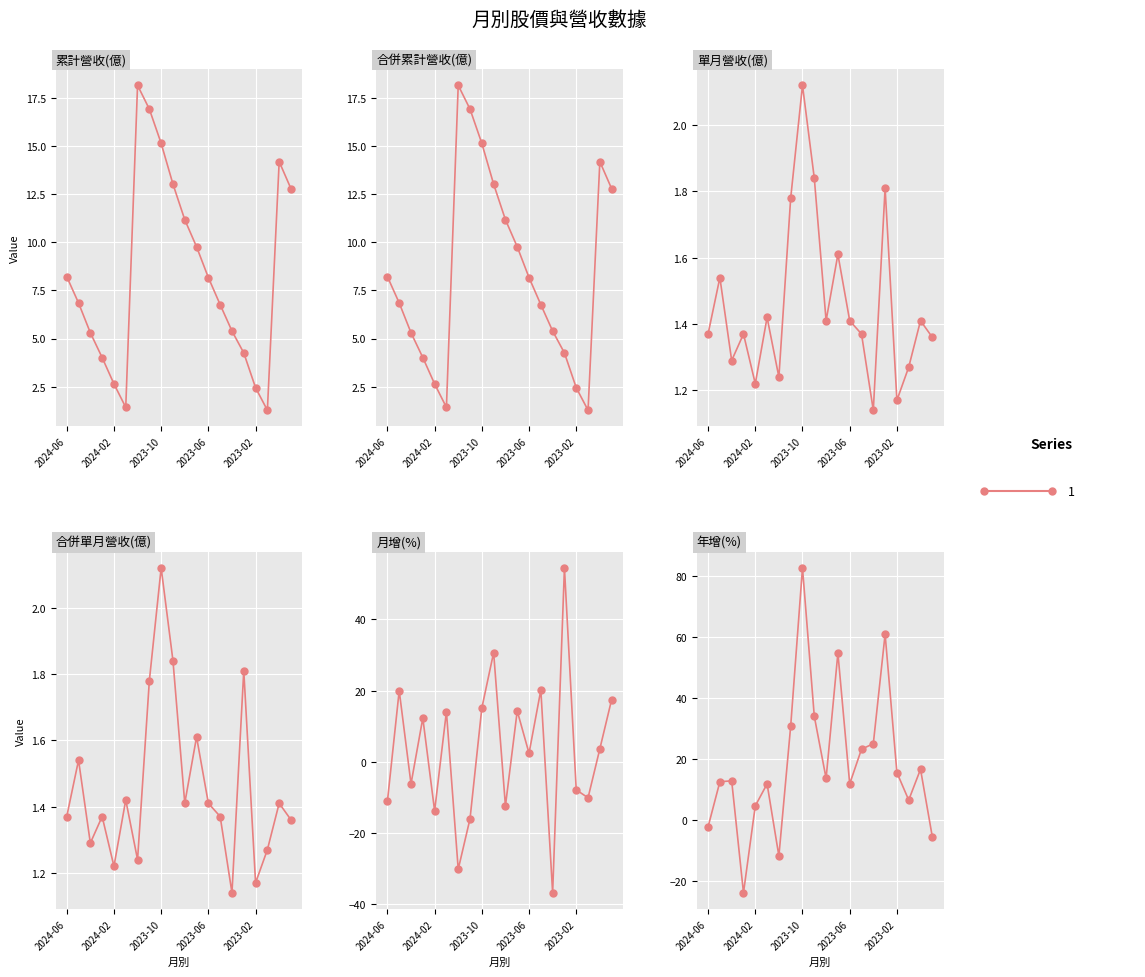

Rank the series at 2023-04 from lowest to highest value.

月增(%), 單月營收(億), 合併單月營收(億), 累計營收(億), 合併累計營收(億), 年增(%)